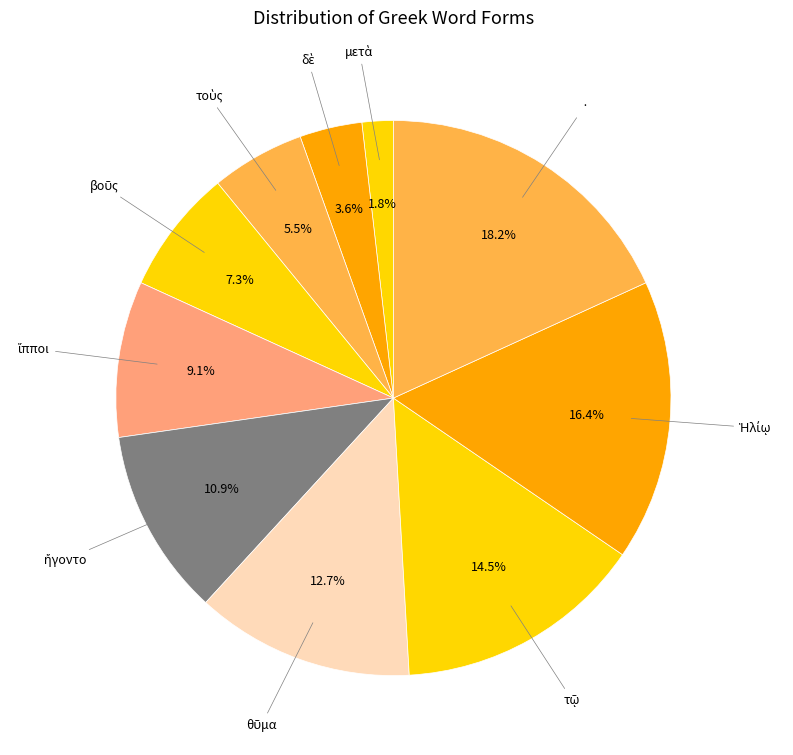

Which category has the biggest portion of the pie?

·